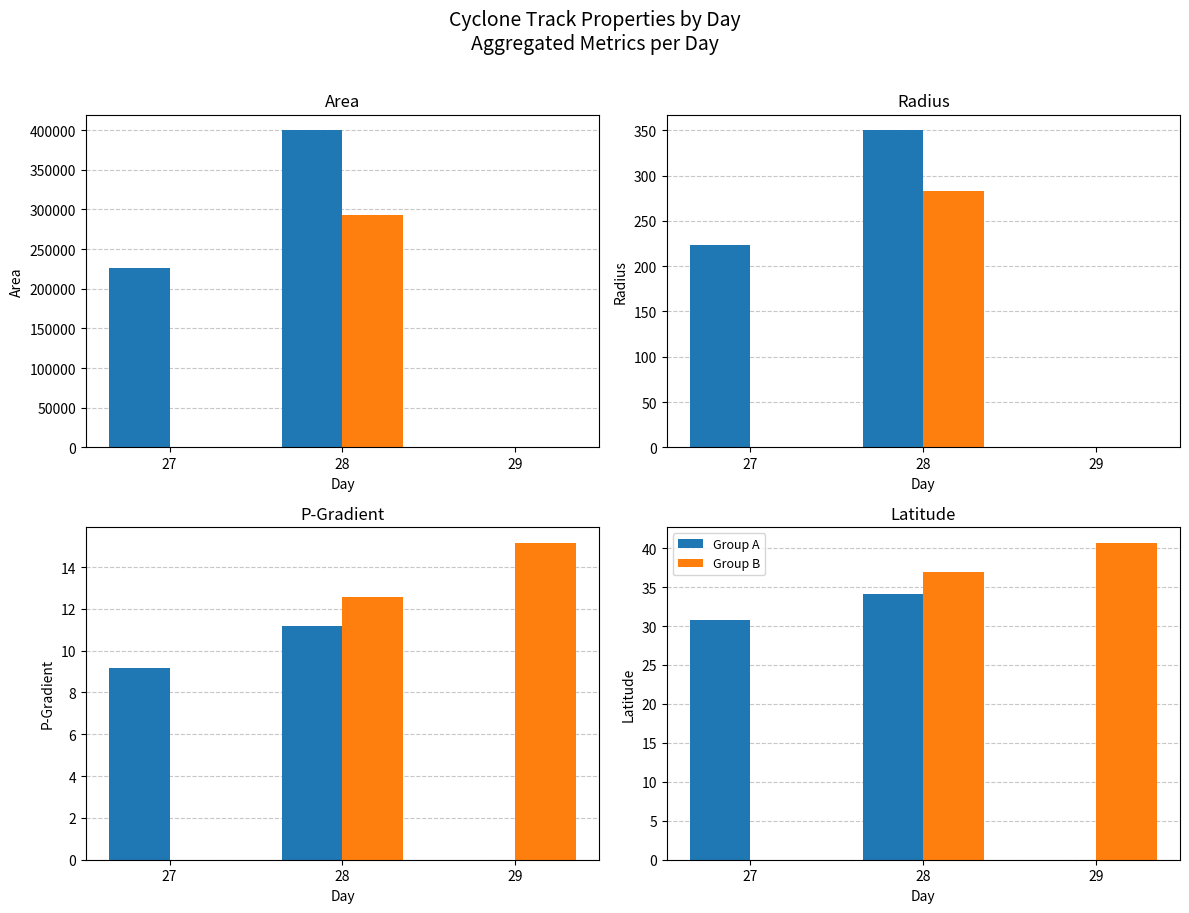

Where is Group B nearest to the value 20?

28